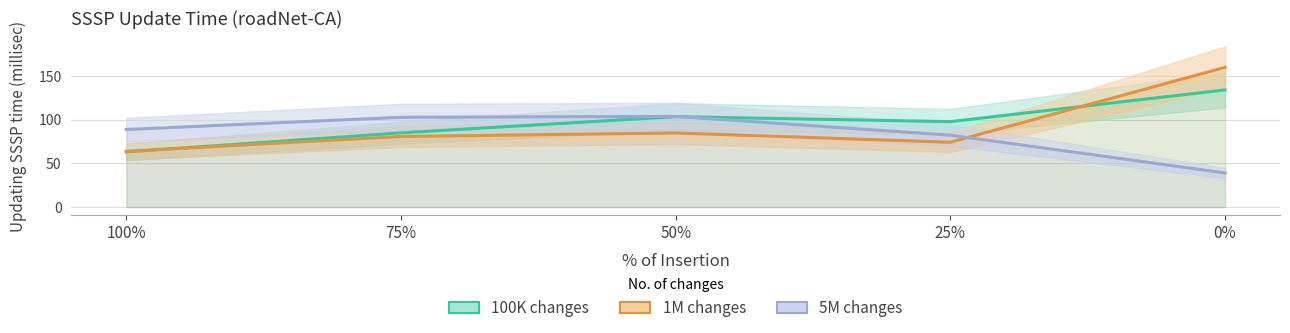

Rank the series by their maximum value, from lowest to highest.

5M changes, 100K changes, 1M changes